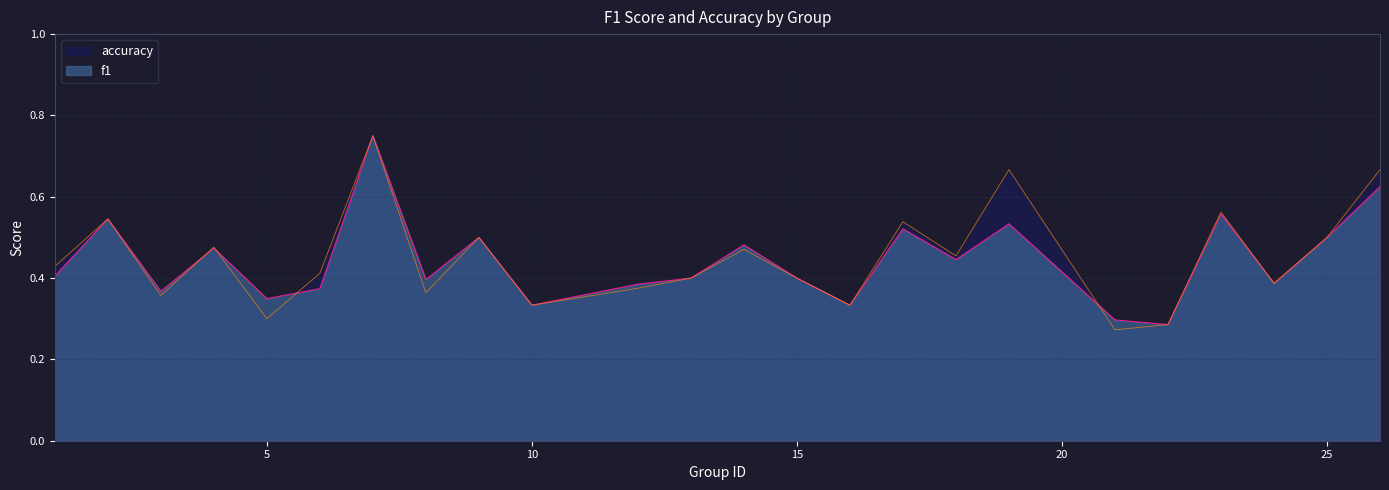

Which series changed the most between 2 and 12?

accuracy